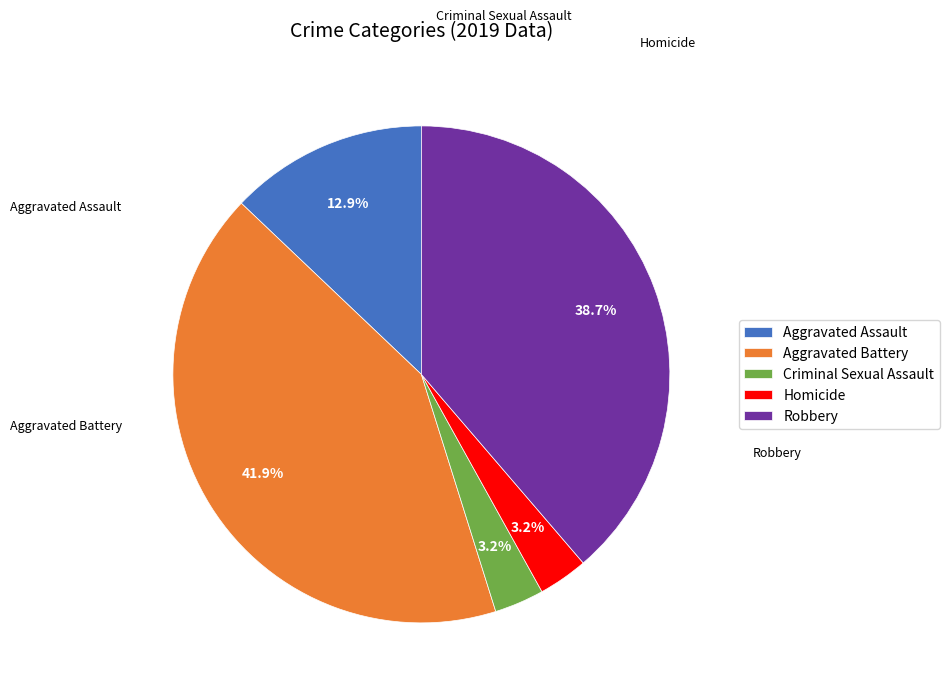

How much of the chart is everything except Criminal Sexual Assault?

96.8%